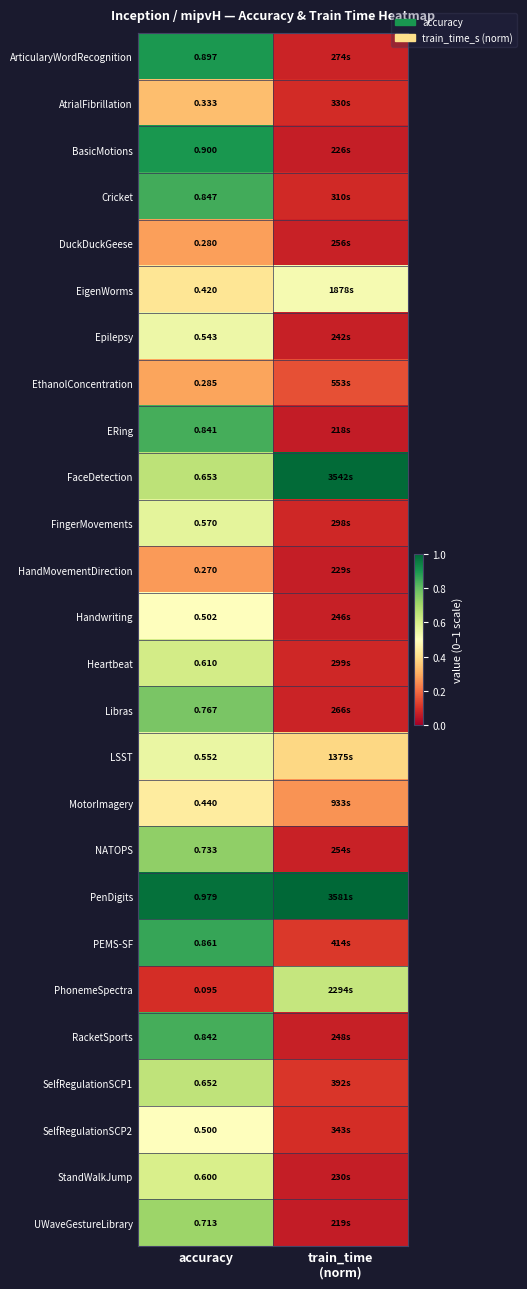

Is the value of PhonemeSpectra at accuracy greater than the value of FaceDetection at accuracy?

No